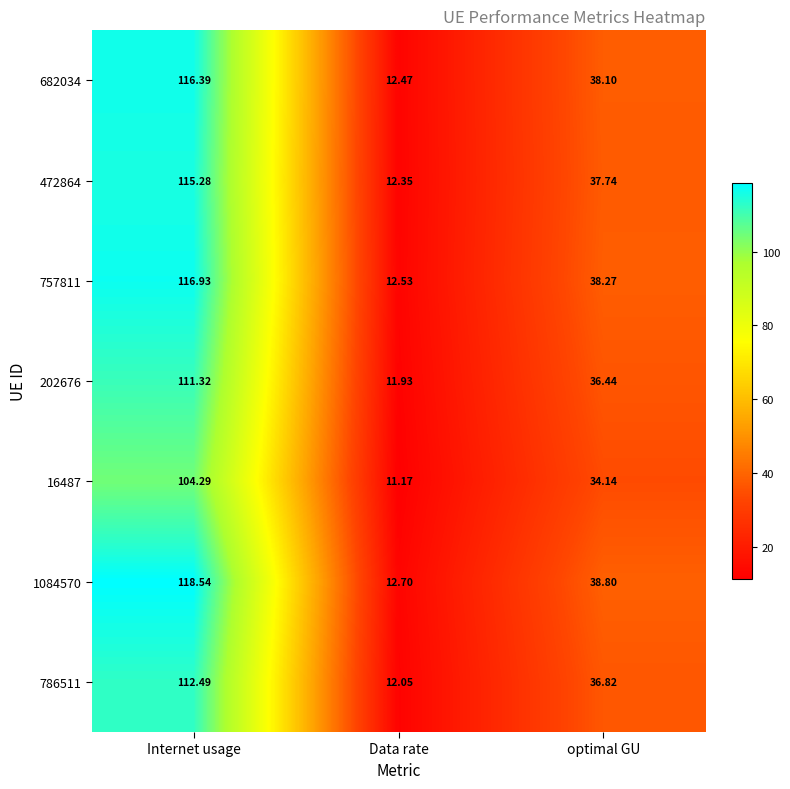

Which series has the largest range (max minus min)?

1084570